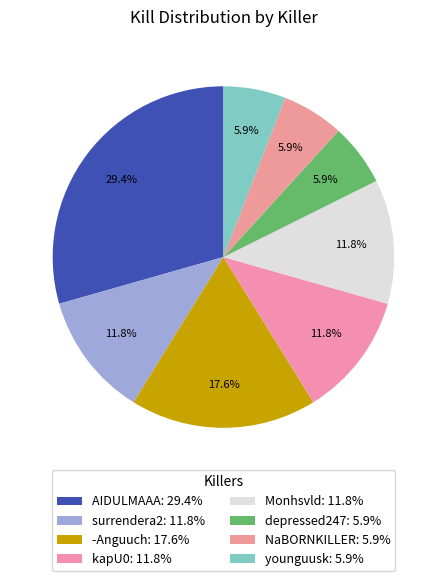

To the nearest percent, what portion does AIDULMAAA represent?

29%